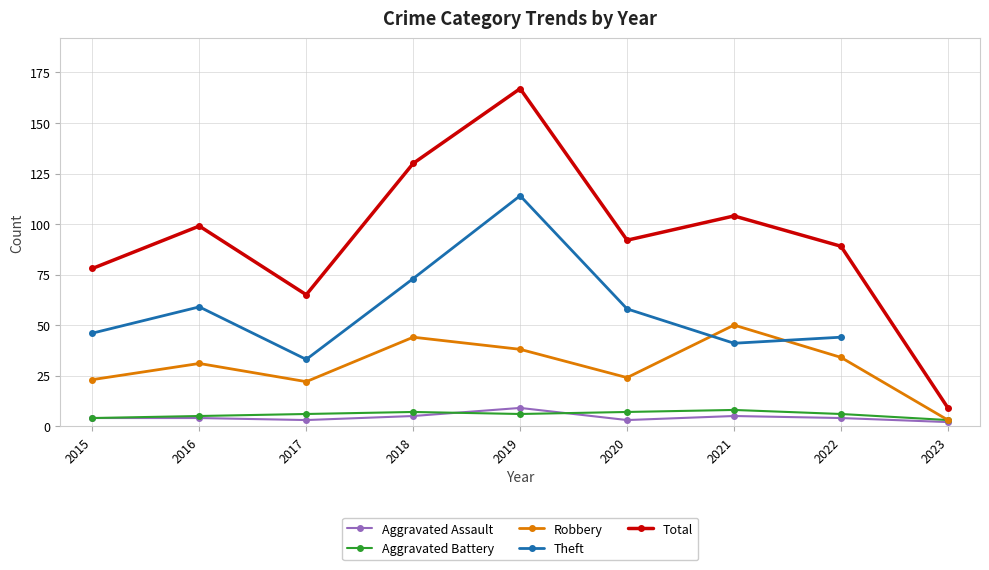

Rank the series at 2019 from lowest to highest value.

Aggravated Battery, Aggravated Assault, Robbery, Theft, Total